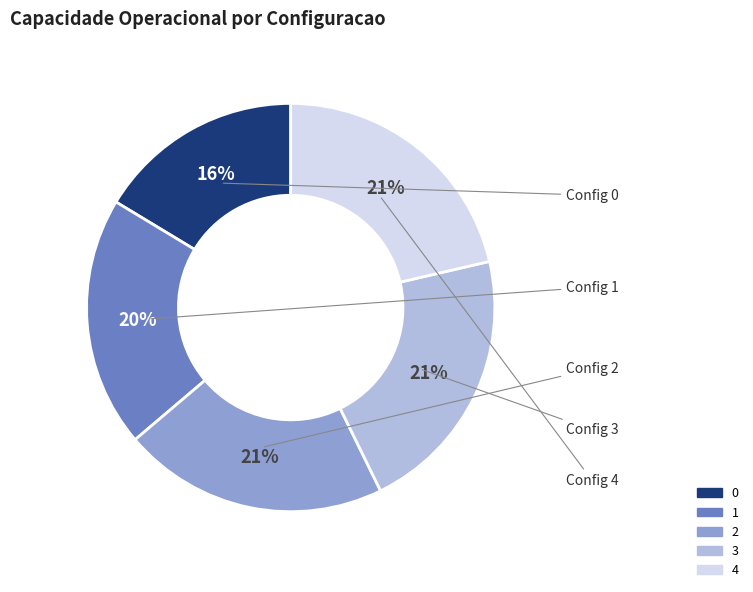

To the nearest percent, what percentage of the pie is 2?

21%